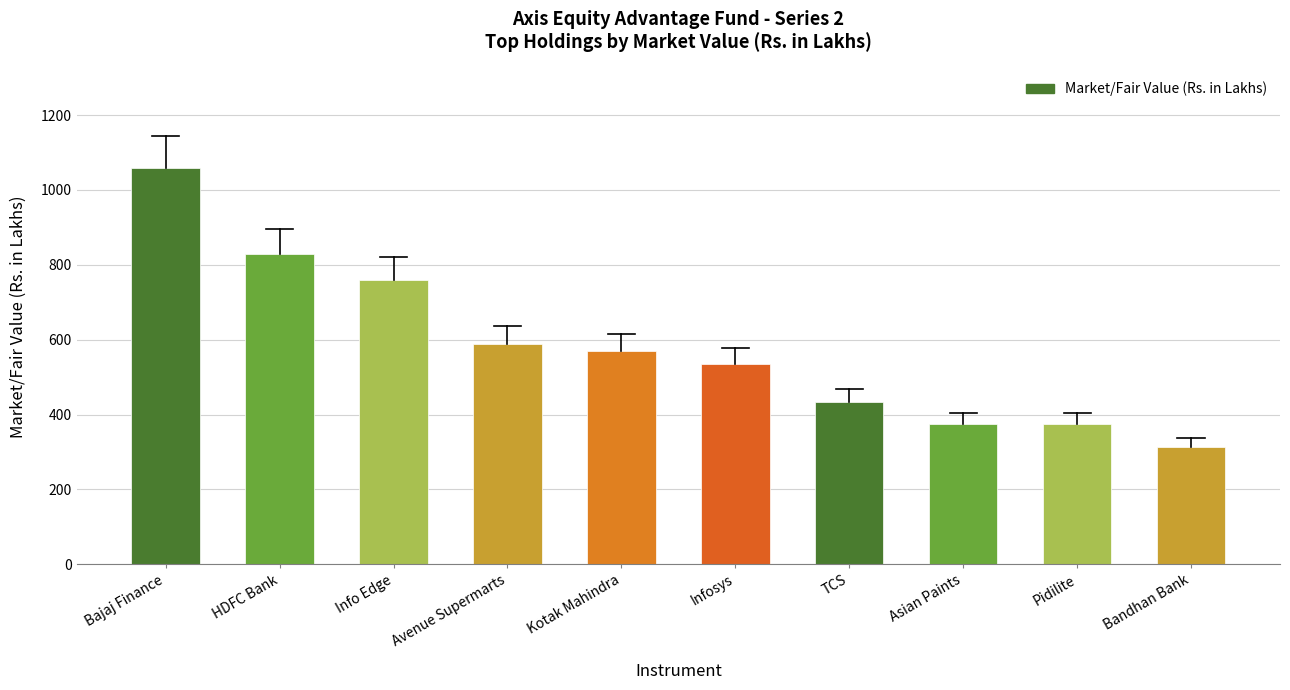

At which label is the value closest to 685?

Info Edge